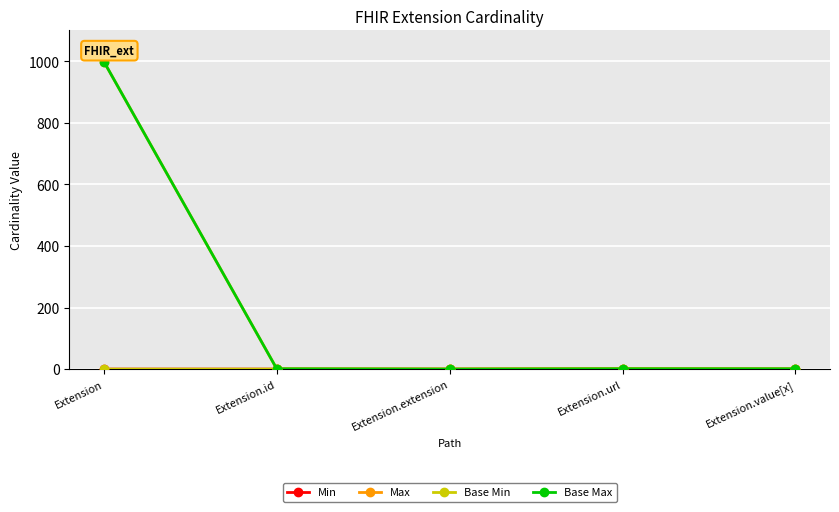

Is this an area chart (filled region under the line)?

No